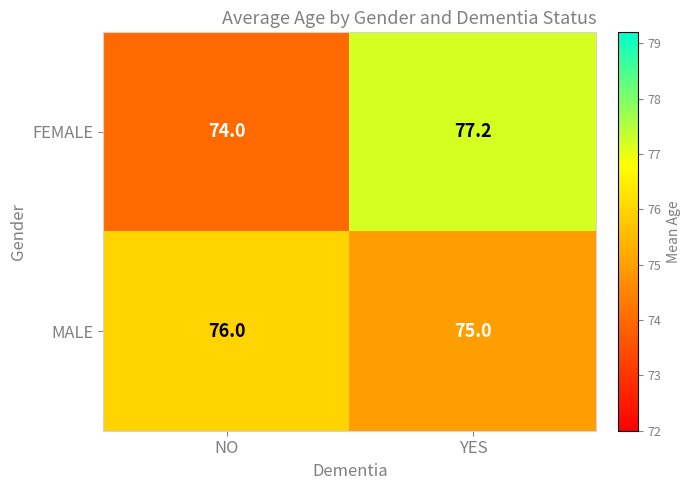

How many series are shown in this chart?

2